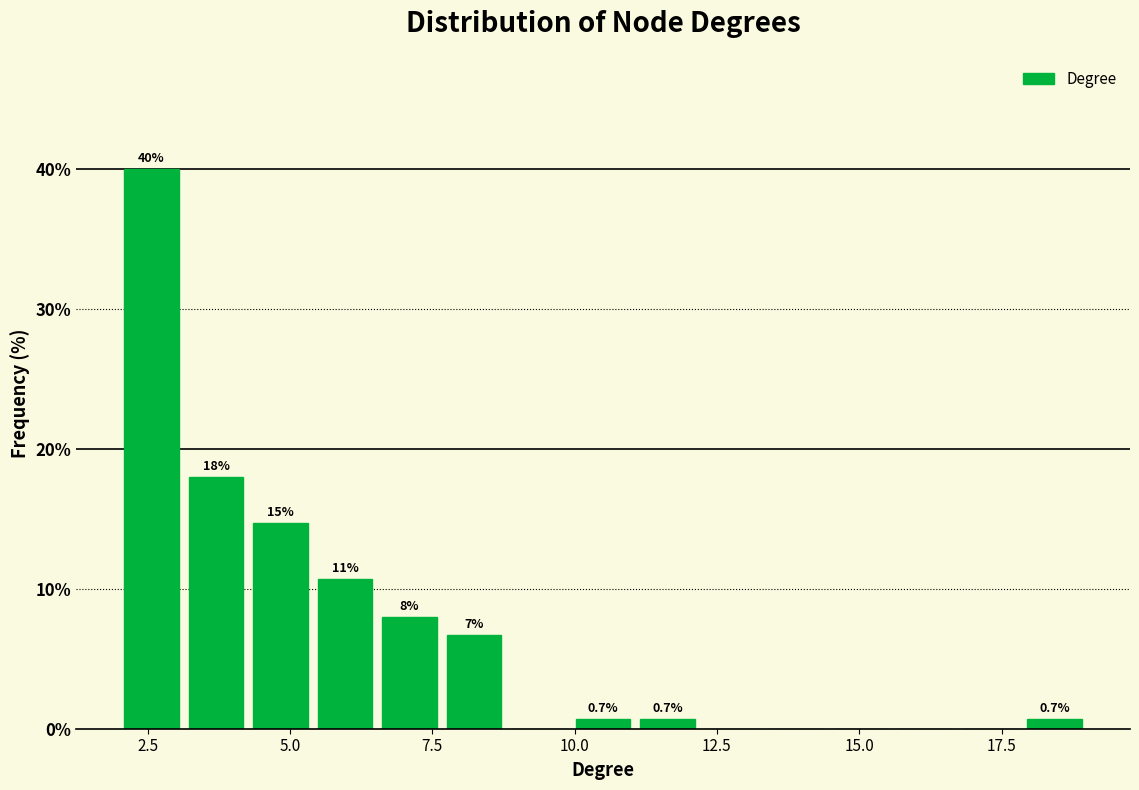

Read against the x-axis, roughly where is the centre of the tallest bar?

2.5